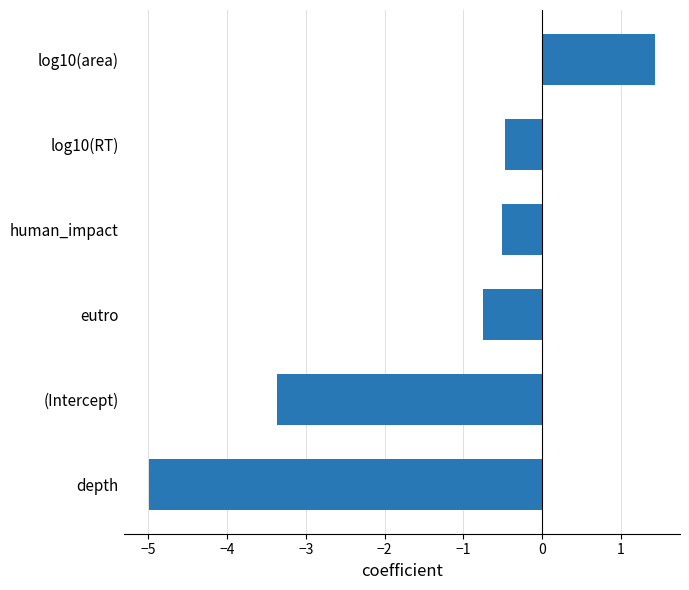

What is the difference between the maximum and second lowest values?

4.8